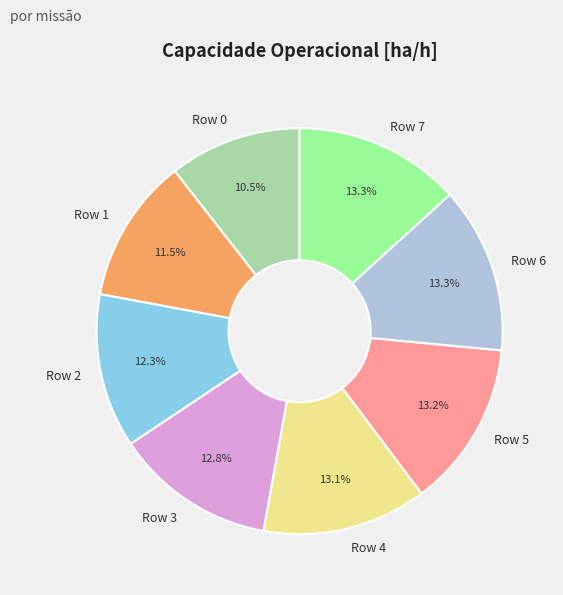

Which has a higher value, Row 6 or Row 1?

Row 6